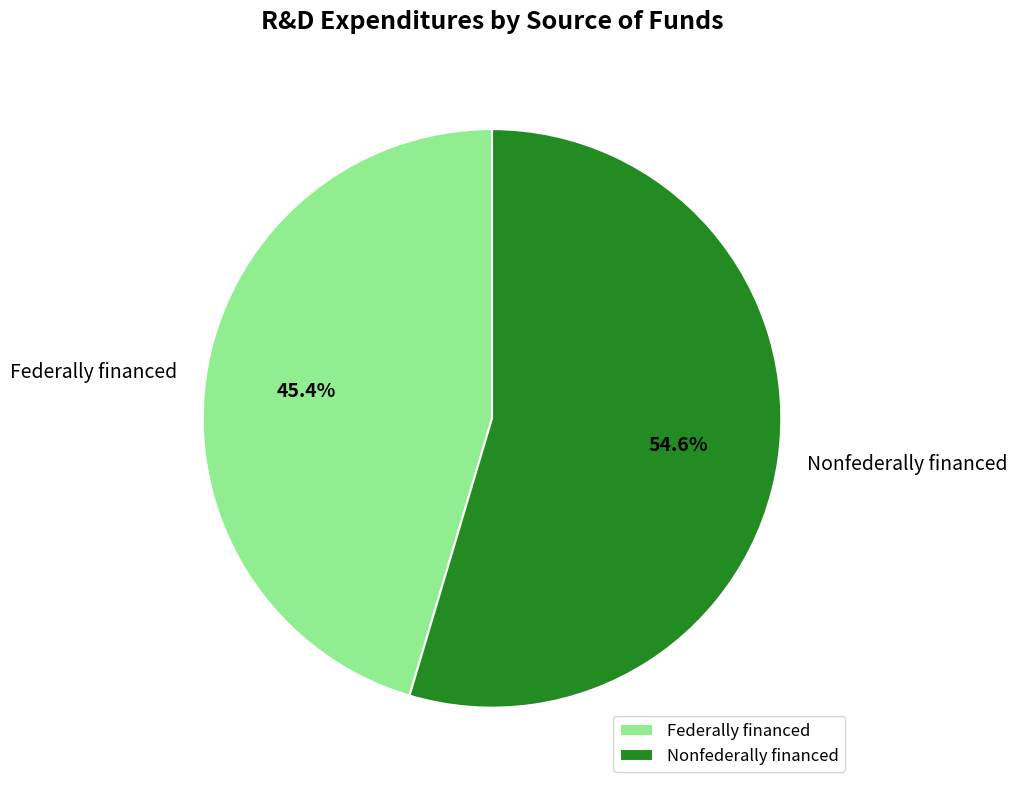

Rank the categories by value from lowest to highest.

Federally financed, Nonfederally financed